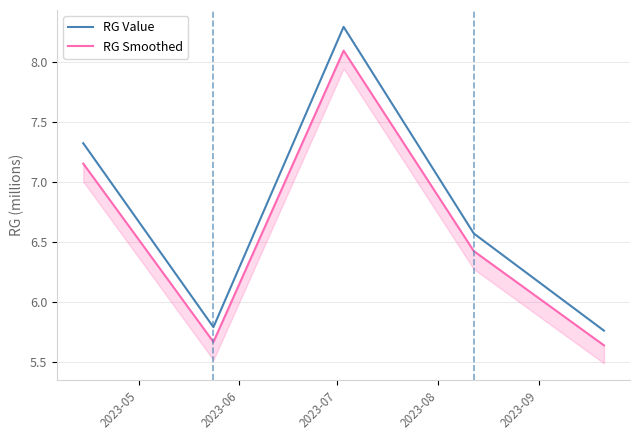

True or false: RG Smoothed and RG Value intersect in this chart.

False